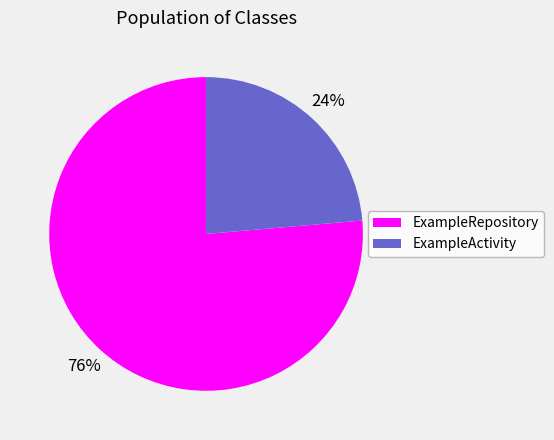

What is the ratio of the value at ExampleRepository to the value at ExampleActivity?

3.2